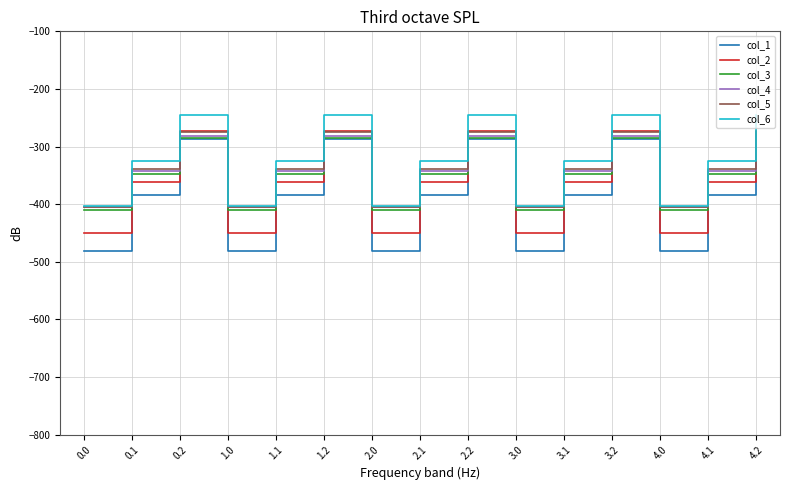

What is the spread (max minus min) of values at 1.1?

58.8